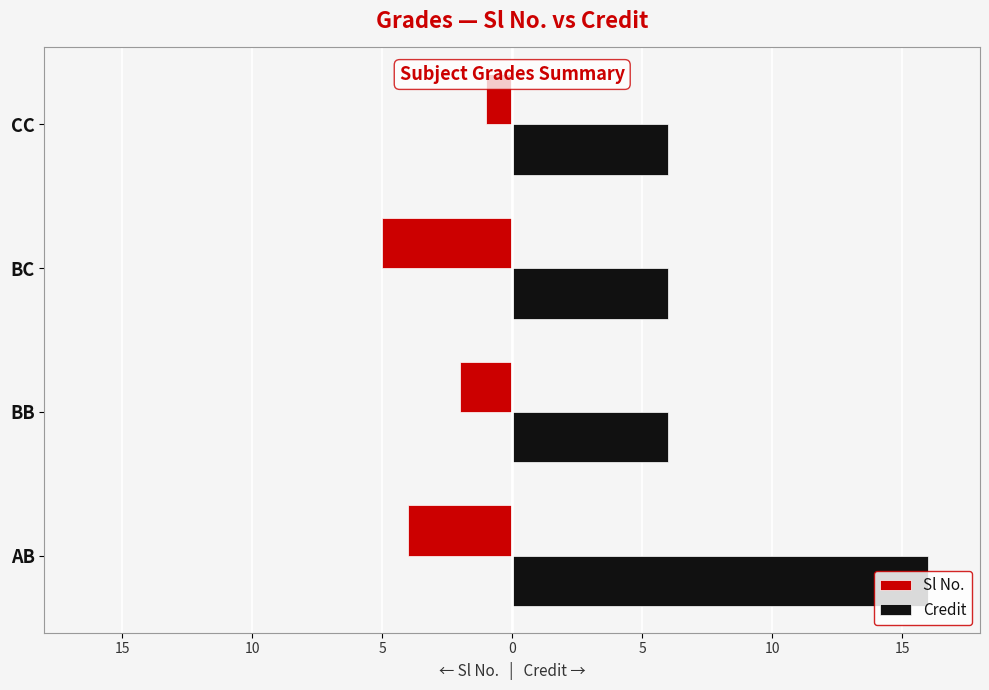

What is the value of the Credit bar at the 3rd from the left?

6